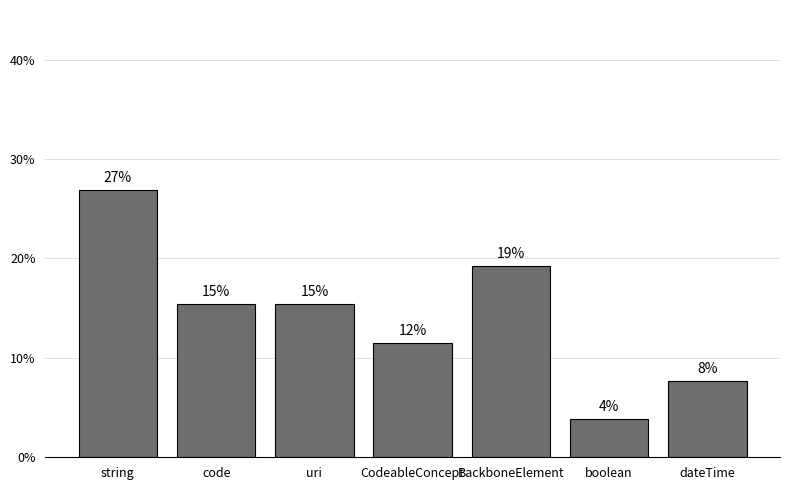

Rank the categories by value from highest to lowest.

string, BackboneElement, code, uri, CodeableConcept, dateTime, boolean